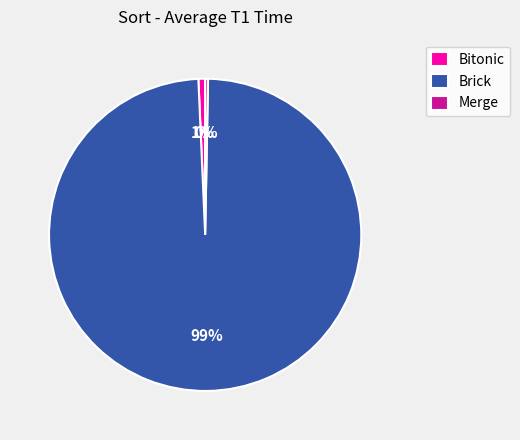

Is it true that Merge is 0% of the pie?

True